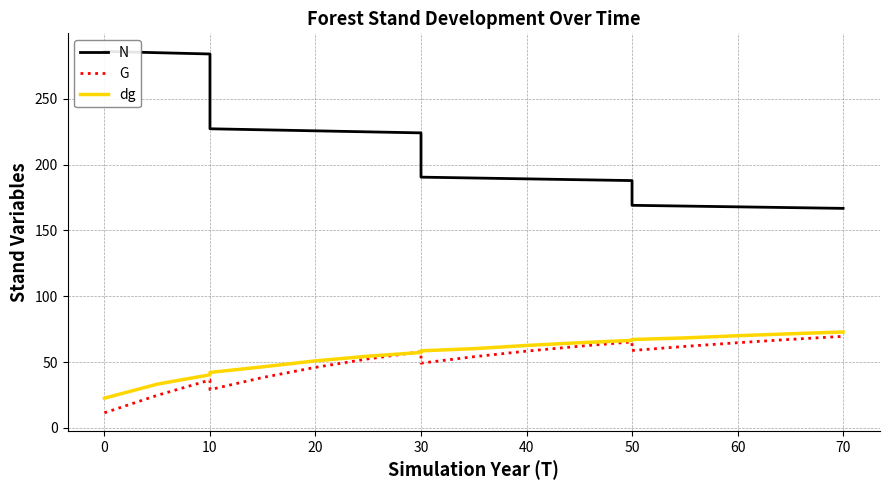

True or false: N has more than 0 points higher than both neighbors.

False